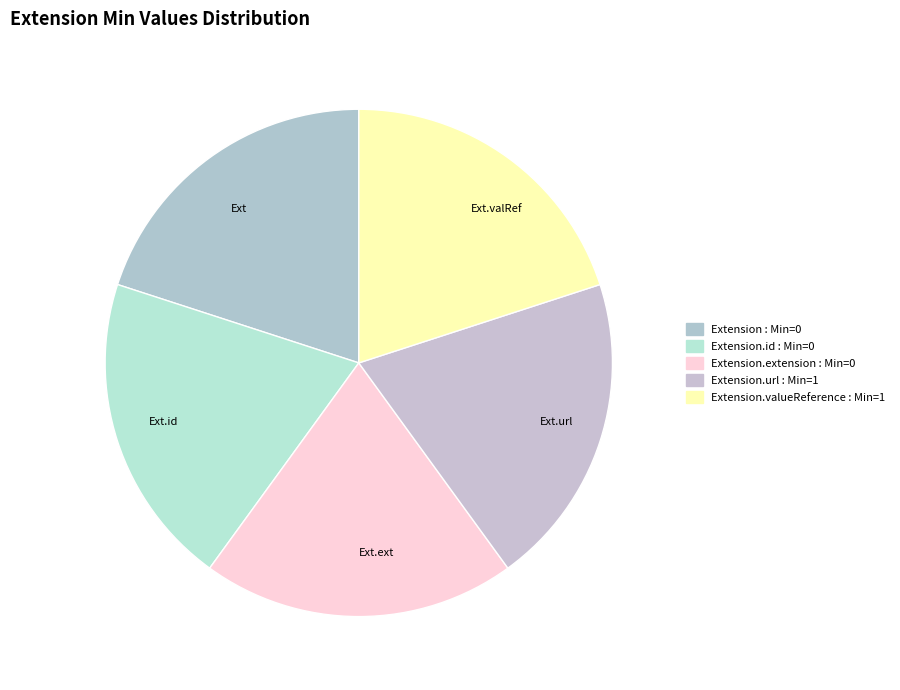

Does Ext represent more than half of the total?

No